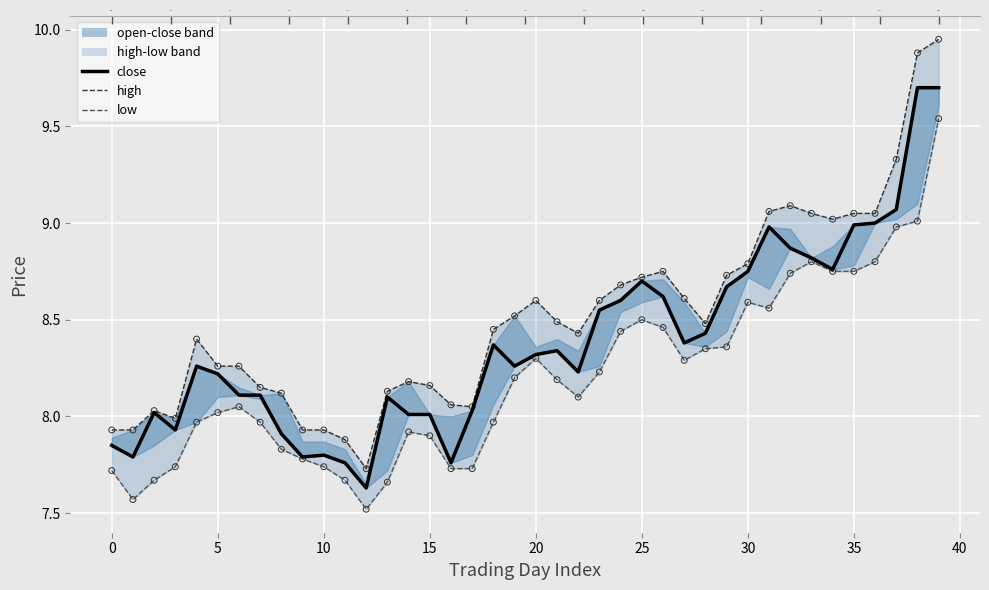

Is the value of high at 37 greater than the value of low line at 20?

Yes